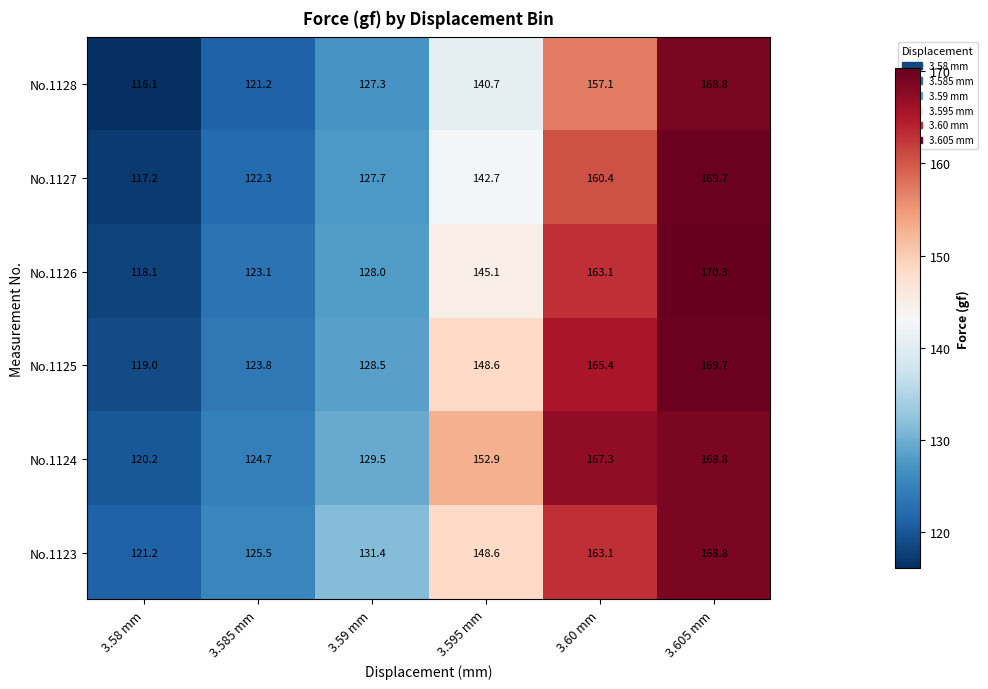

Rank the categories by No.1126 value from lowest to highest.

3.58 mm, 3.585 mm, 3.59 mm, 3.595 mm, 3.60 mm, 3.605 mm